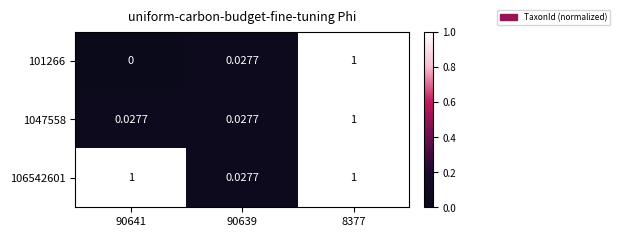

Count the number of data series in this chart.

3